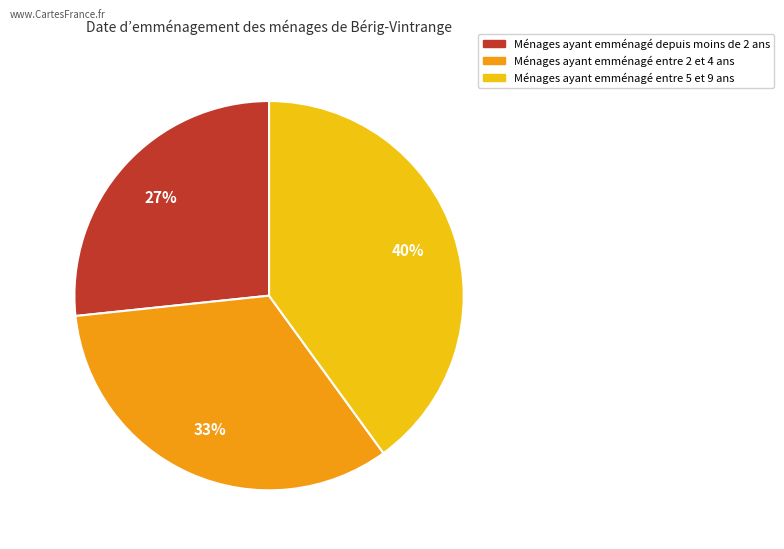

Is there any slice that represents more than half of the pie?

No